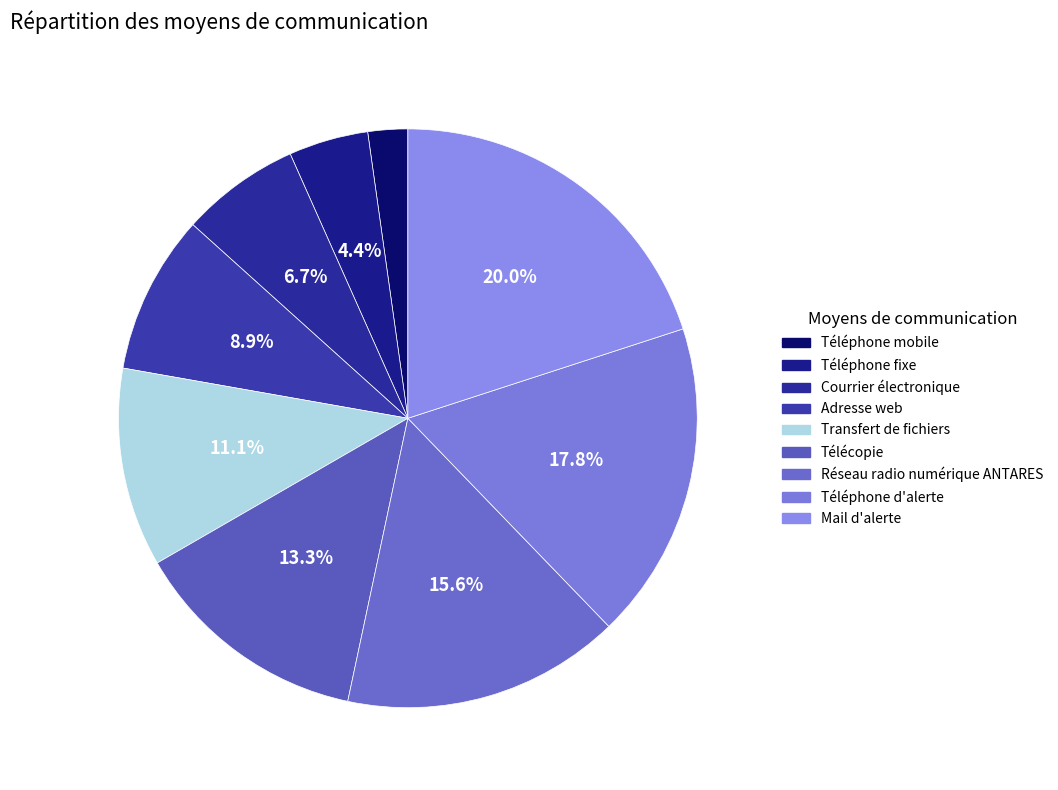

Does Réseau radio numérique ANTARES represent more than half of the total?

No